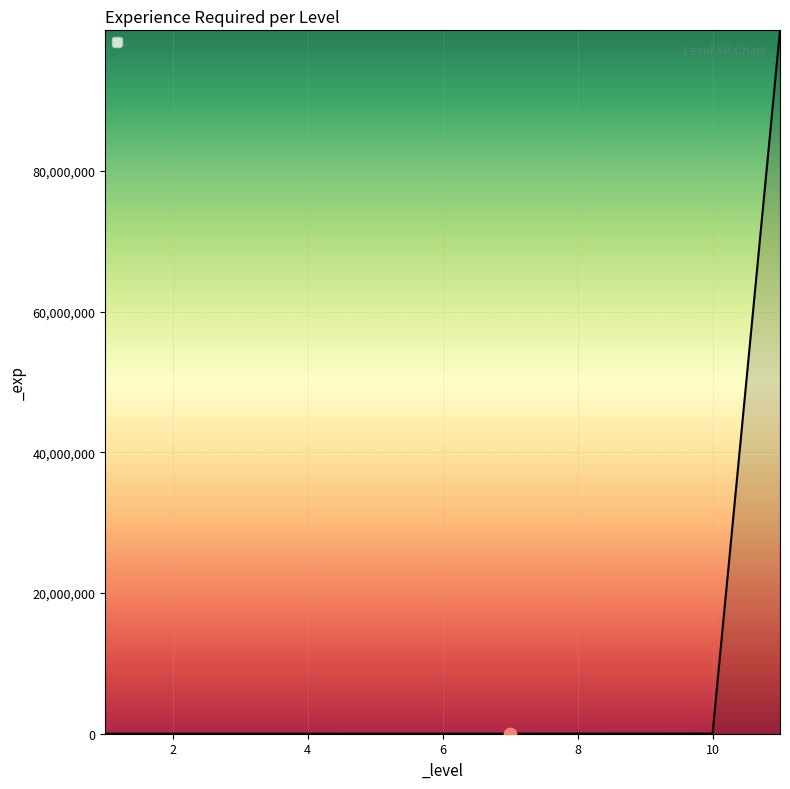

What is the greatest value displayed?

99999999